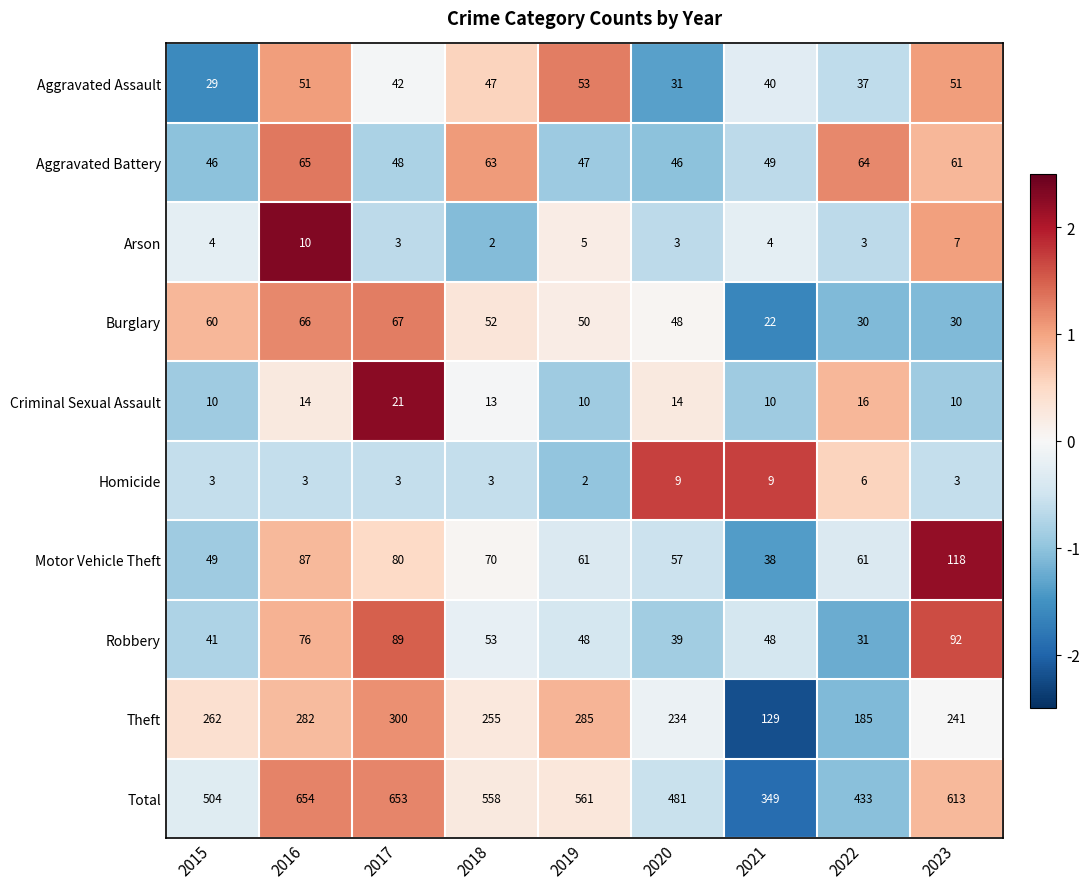

What value does the Robbery series have at 2015?

41